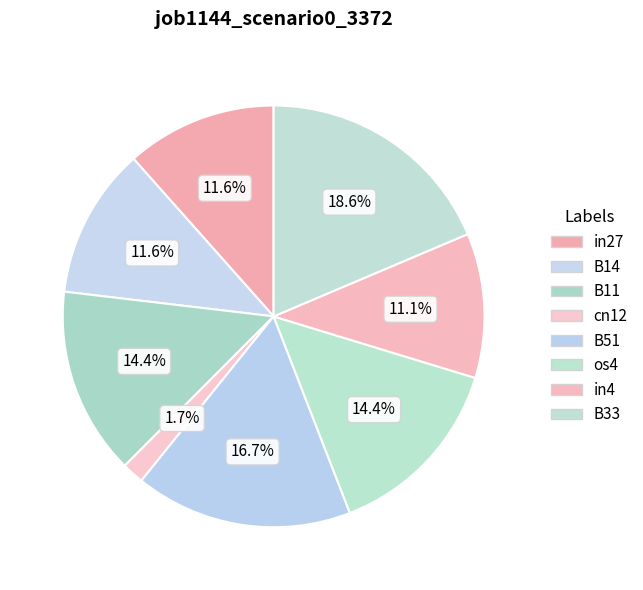

What percentage do B14 and in4 together represent?

22.7%